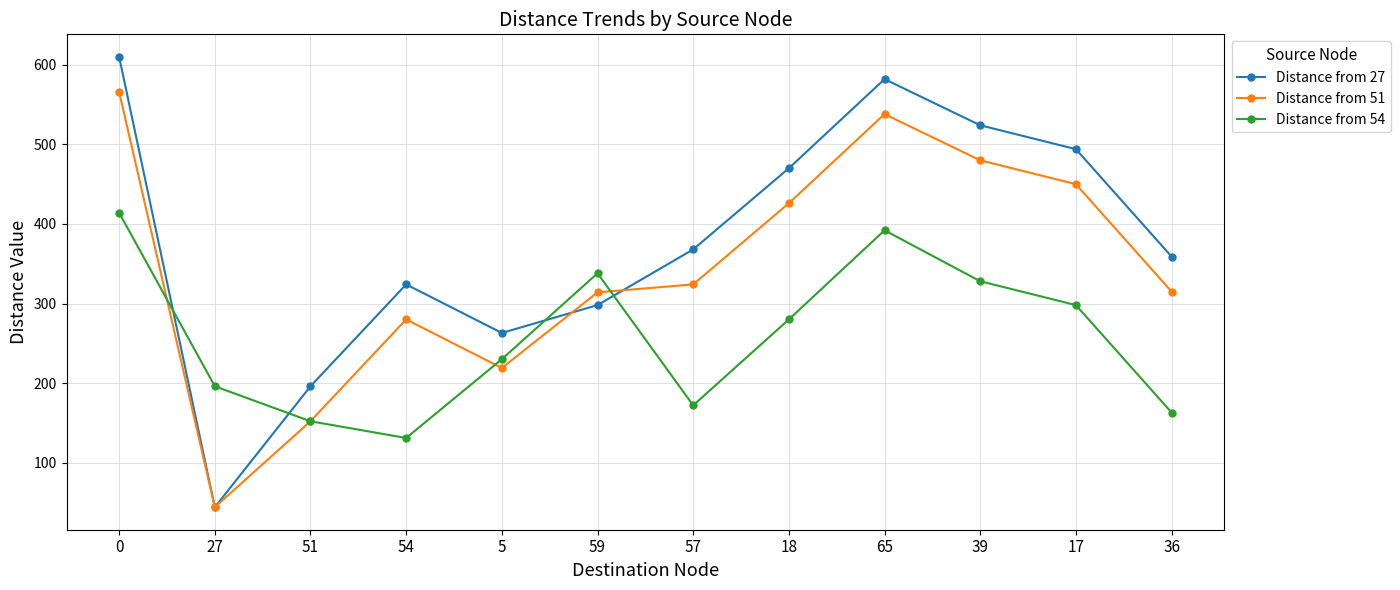

Which series ends up on top after the final intersection of Distance from 27 and Distance from 54?

Distance from 27